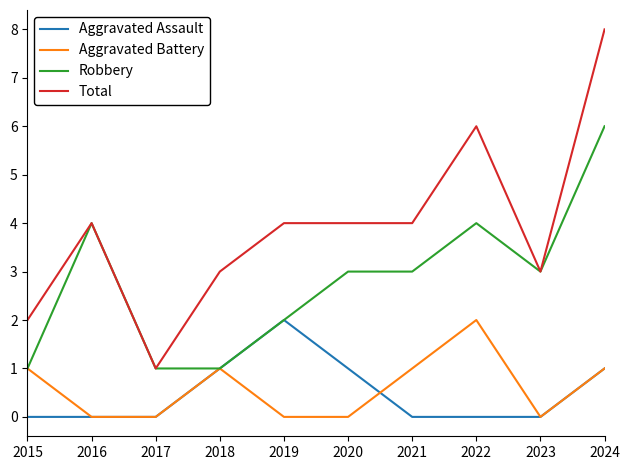

Reading left to right, what are all the values shown in this chart?

Aggravated Assault: 0	0	0	1	2	1	0	0	0	1
Aggravated Battery: 1	0	0	1	0	0	1	2	0	1
Robbery: 1	4	1	1	2	3	3	4	3	6
Total: 2	4	1	3	4	4	4	6	3	8